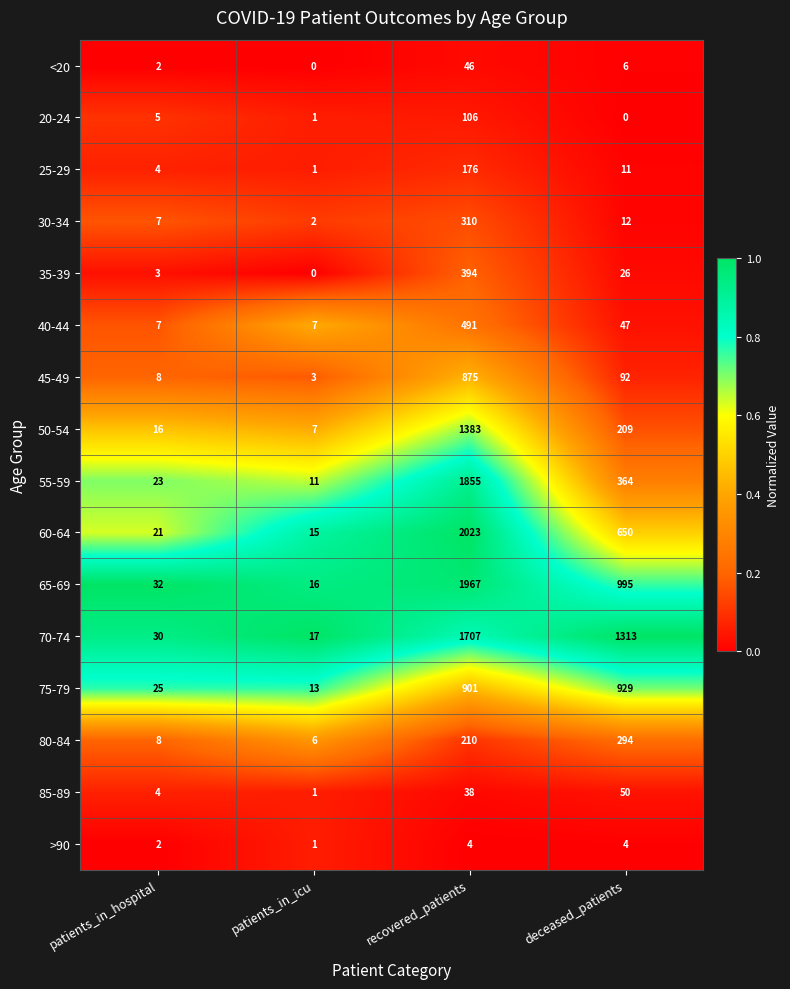

List the series in order of their peak value, highest first.

60-64, 65-69, 55-59, 70-74, 50-54, 75-79, 45-49, 40-44, 35-39, 30-34, 80-84, 25-29, 20-24, 85-89, <20, >90